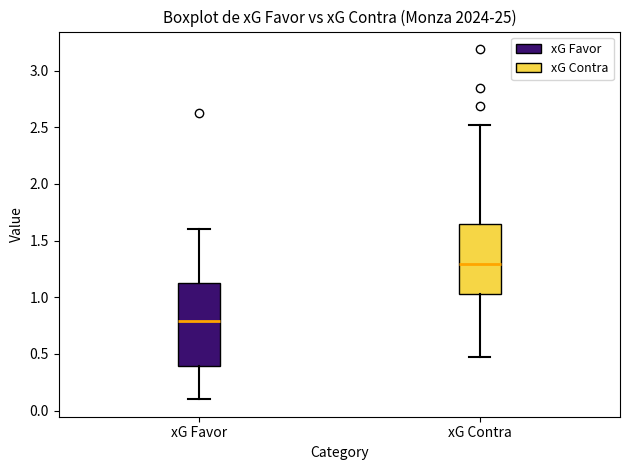

Which box's median line is the highest?

xG Contra